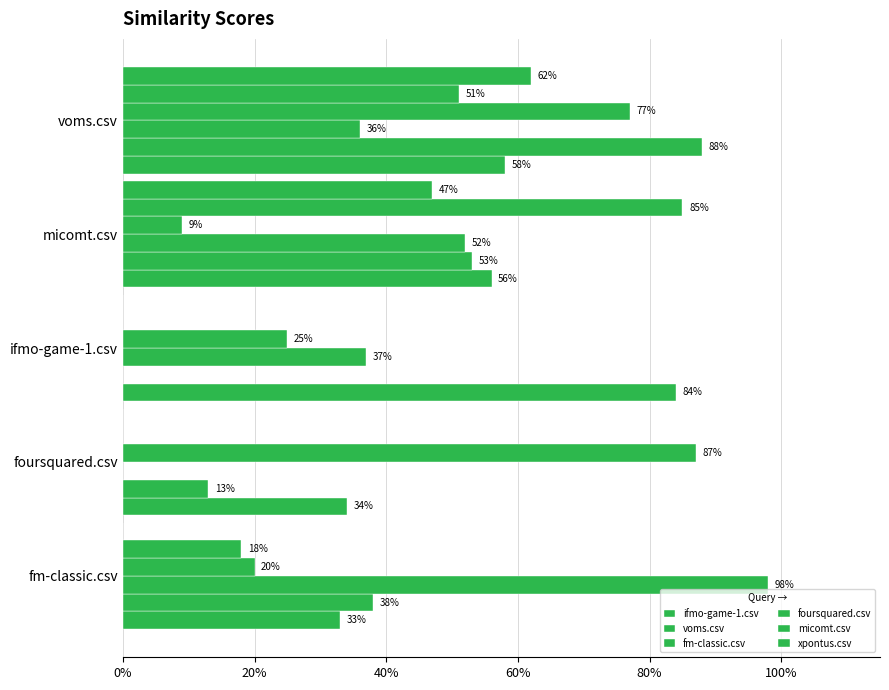

What is the value of the ifmo-game-1.csv bar at the 3rd from the left?

0.8